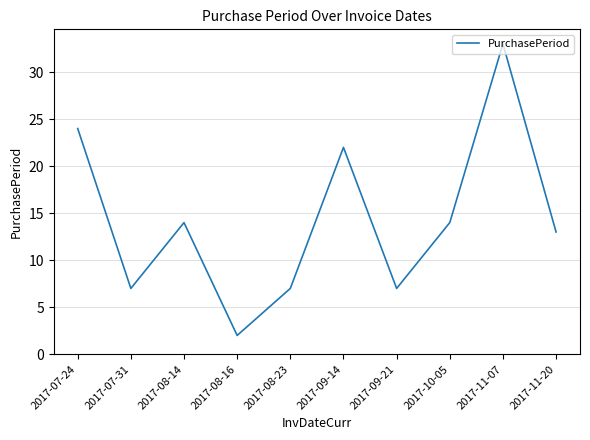

How many lines are shown in the chart?

1